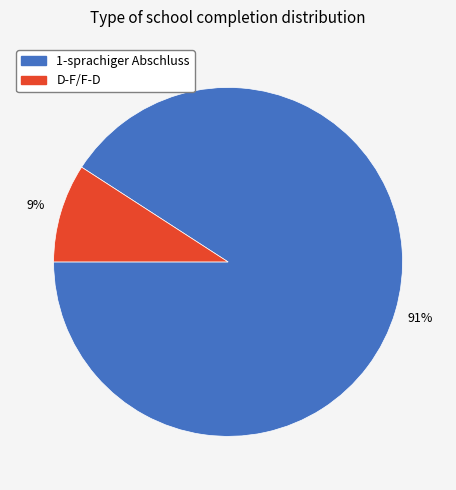

Rank the categories by value from lowest to highest.

D-F/F-D, 1-sprachiger Abschluss